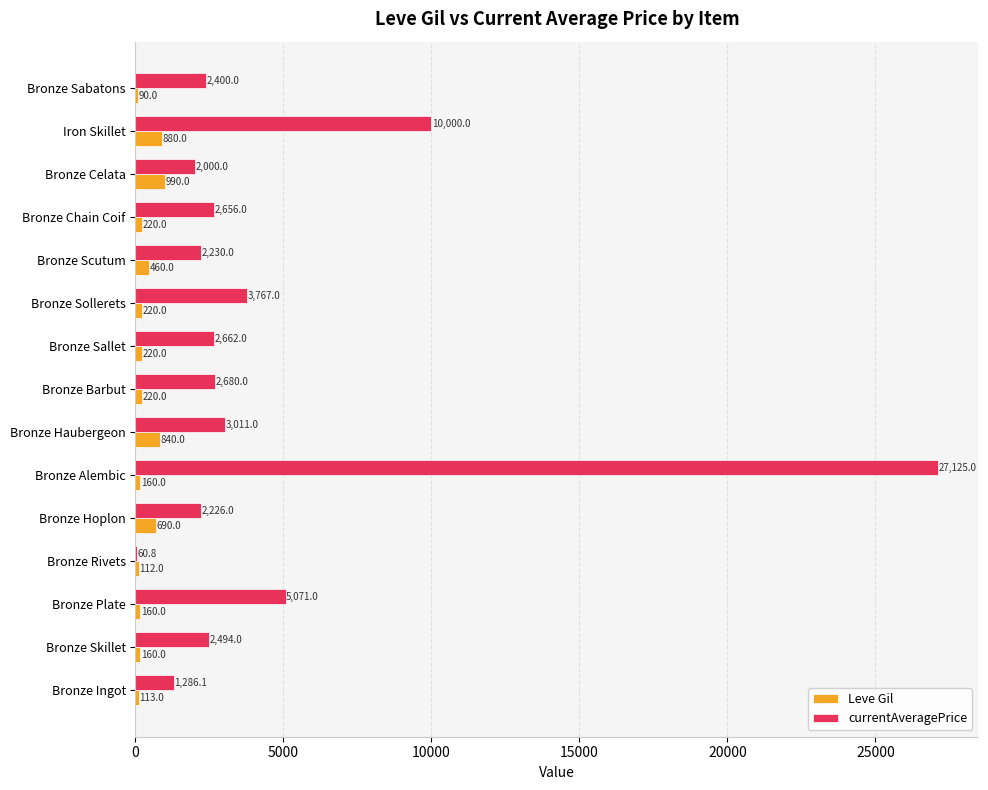

What is the total value across all series at Bronze Hoplon?

2916.0